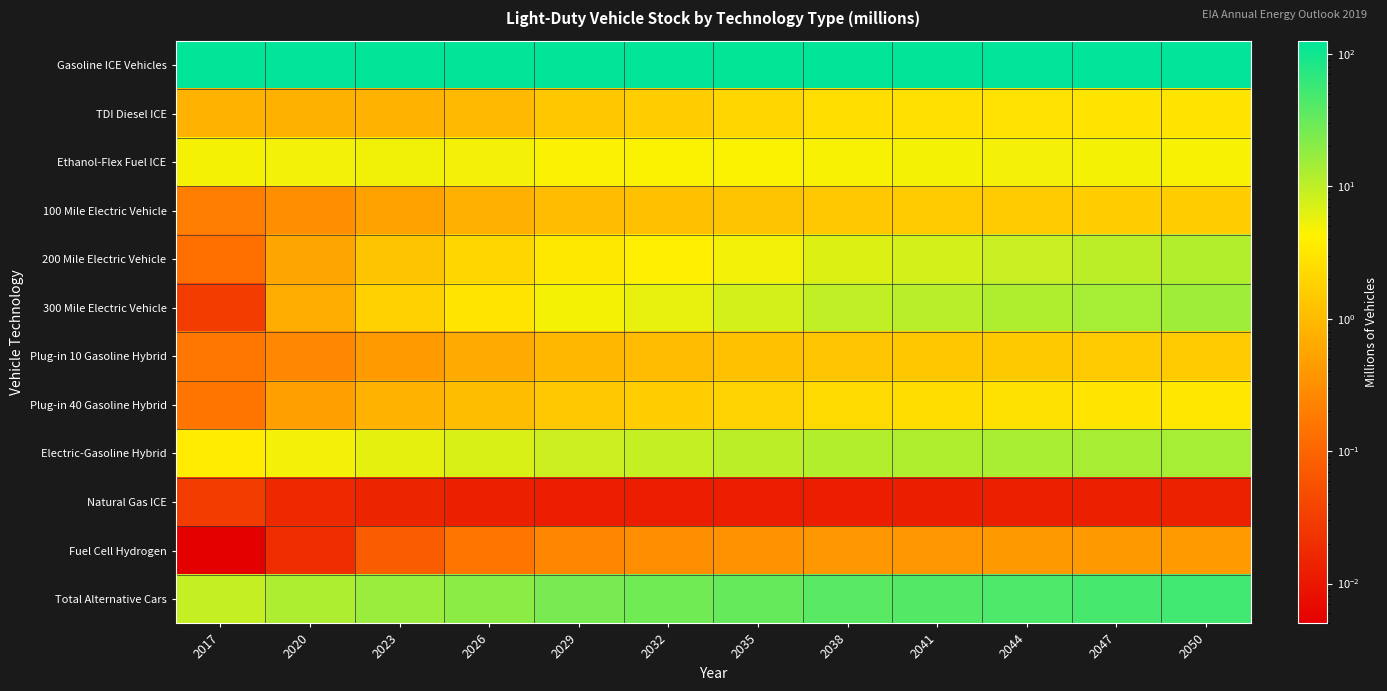

What is the spread (max minus min) of values at 2026?

122.0